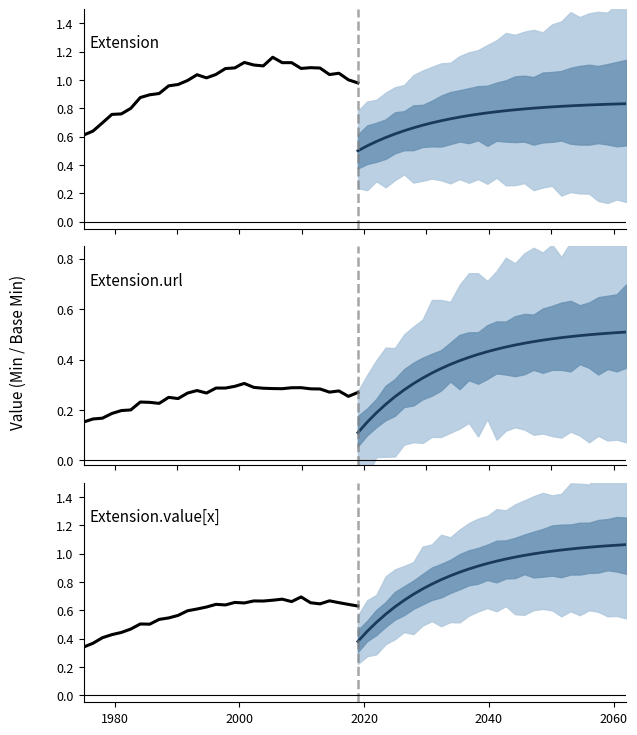

True or false: Historical has a value of 1.1 at 29.

False